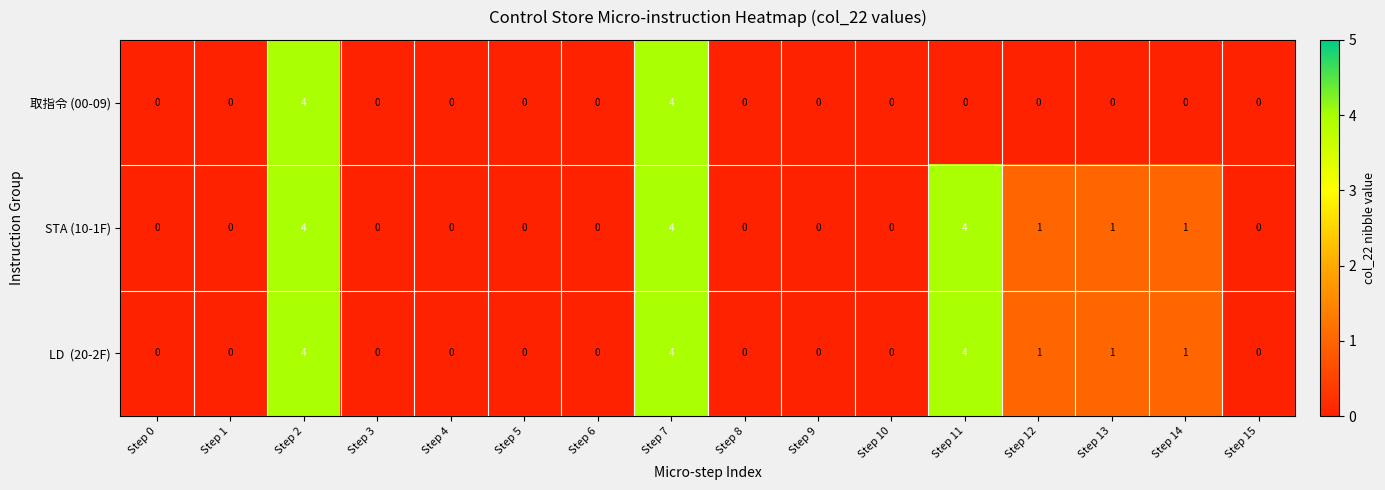

What is the sum of all STA (10-1F) values?

15